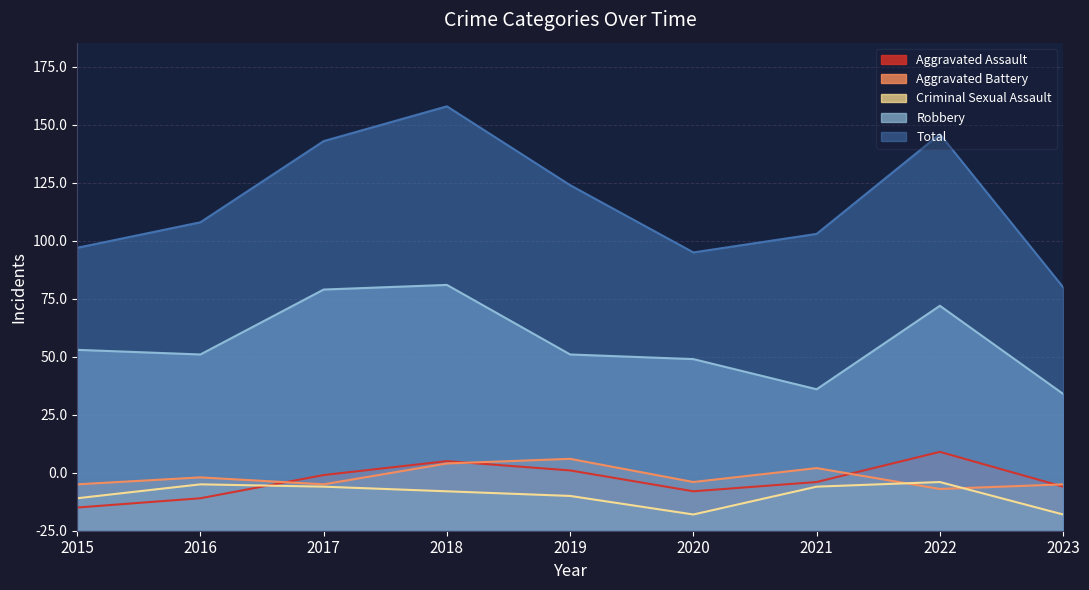

How many interior local peaks does the Total series have?

2